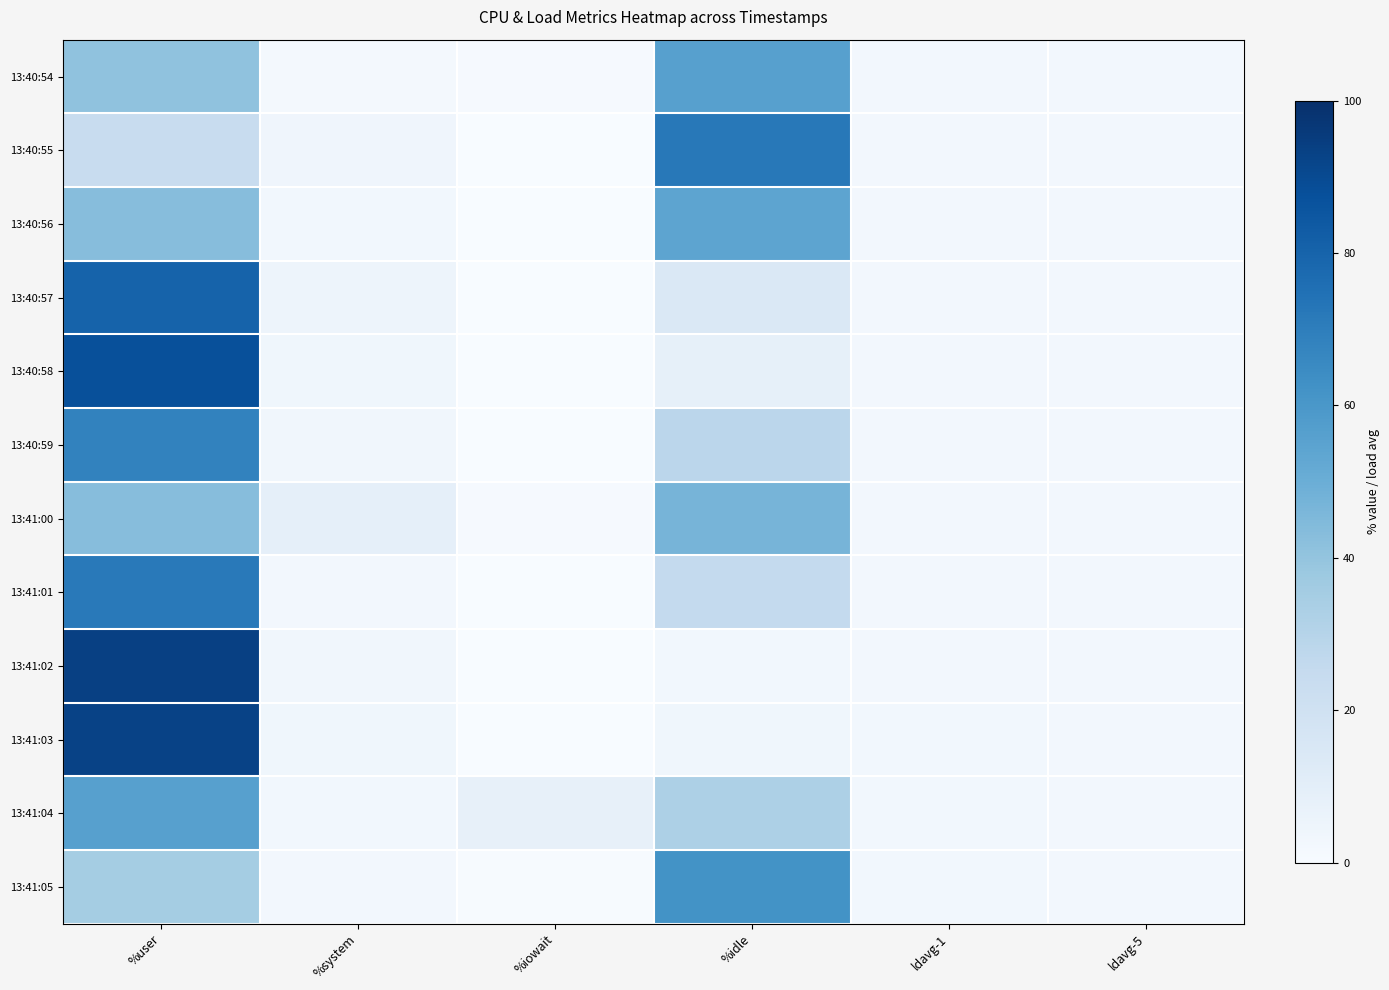

Rank the series by their maximum value, from highest to lowest.

13:41:02, 13:41:03, 13:40:58, 13:40:57, 13:40:55, 13:41:01, 13:40:59, 13:41:05, 13:41:04, 13:40:54, 13:40:56, 13:41:00